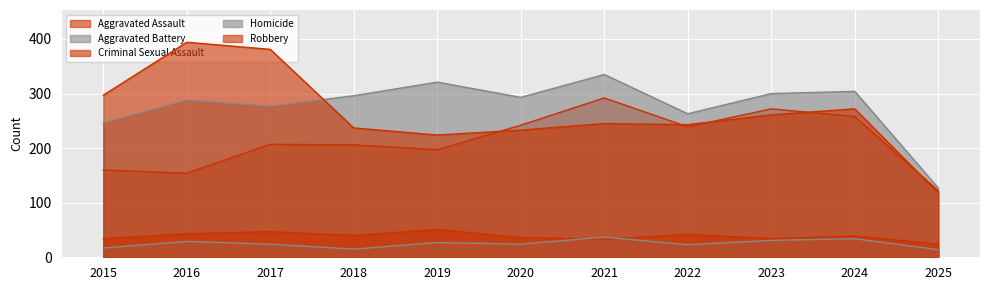

What is the spread (max minus min) of values at 2021?

302